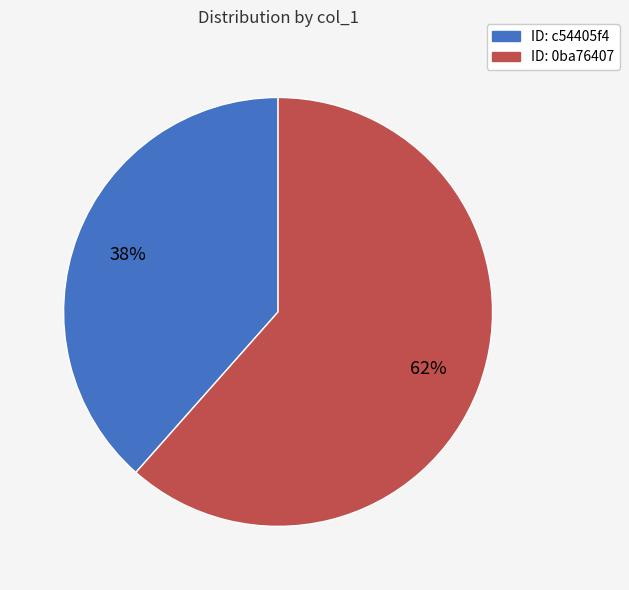

To the nearest percent, what is the average slice percentage?

50%